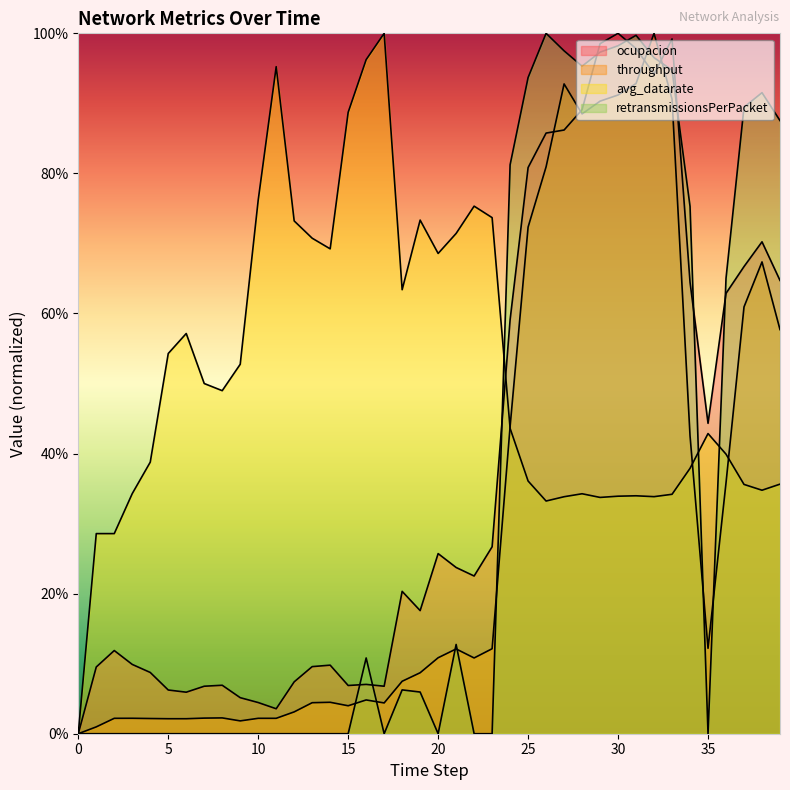

Reading left to right, transcribe all the data shown in this chart.

ocupacion: 0=0.0	1=0.1	2=0.1	3=0.1	4=0.1	5=0.1	6=0.1	7=0.1	8=0.1	9=0.1	10=0.0	11=0.0	12=0.1	13=0.1	14=0.1	15=0.1	16=0.1	17=0.1	18=0.2	19=0.2	20=0.3	21=0.2	22=0.2	23=0.3	24=0.6	25=0.8	26=0.9	27=0.9	28=0.9	29=1.0	30=1.0	31=1.0	32=0.9	33=1.0	34=0.6	35=0.4	36=0.6	37=0.7	38=0.7	39=0.6
throughput: 0=0.0	1=0.0	2=0.0	3=0.0	4=0.0	5=0.0	6=0.0	7=0.0	8=0.0	9=0.0	10=0.0	11=0.0	12=0.0	13=0.0	14=0.0	15=0.0	16=0.0	17=0.0	18=0.1	19=0.1	20=0.1	21=0.1	22=0.1	23=0.1	24=0.4	25=0.7	26=0.8	27=0.9	28=0.9	29=0.9	30=0.9	31=0.9	32=1.0	33=0.9	34=0.4	35=0.1	36=0.4	37=0.6	38=0.7	39=0.6
avg_datarate: 0=0.0	1=0.3	2=0.3	3=0.3	4=0.4	5=0.5	6=0.6	7=0.5	8=0.5	9=0.5	10=0.8	11=1.0	12=0.7	13=0.7	14=0.7	15=0.9	16=1.0	17=1.0	18=0.6	19=0.7	20=0.7	21=0.7	22=0.8	23=0.7	24=0.4	25=0.4	26=0.3	27=0.3	28=0.3	29=0.3	30=0.3	31=0.3	32=0.3	33=0.3	34=0.4	35=0.4	36=0.4	37=0.4	38=0.3	39=0.4
retransmissionsPerPacket: 0=0.0	1=0.0	2=0.0	3=0.0	4=0.0	5=0.0	6=0.0	7=0.0	8=0.0	9=0.0	10=0.0	11=0.0	12=0.0	13=0.0	14=0.0	15=0.0	16=0.1	17=0.0	18=0.1	19=0.1	20=0.0	21=0.1	22=0.0	23=0.0	24=0.8	25=0.9	26=1.0	27=1.0	28=1.0	29=1.0	30=1.0	31=1.0	32=1.0	33=0.9	34=0.8	35=0.0	36=0.7	37=0.9	38=0.9	39=0.9